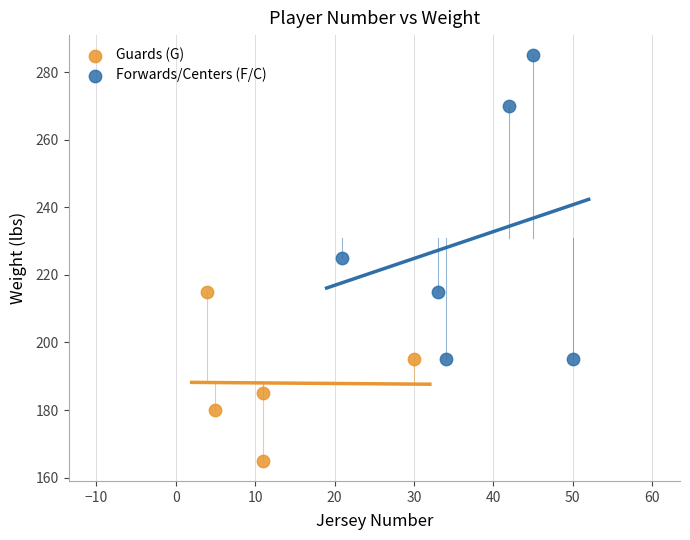

Which series reaches the minimum Y coordinate?

Guards (G)